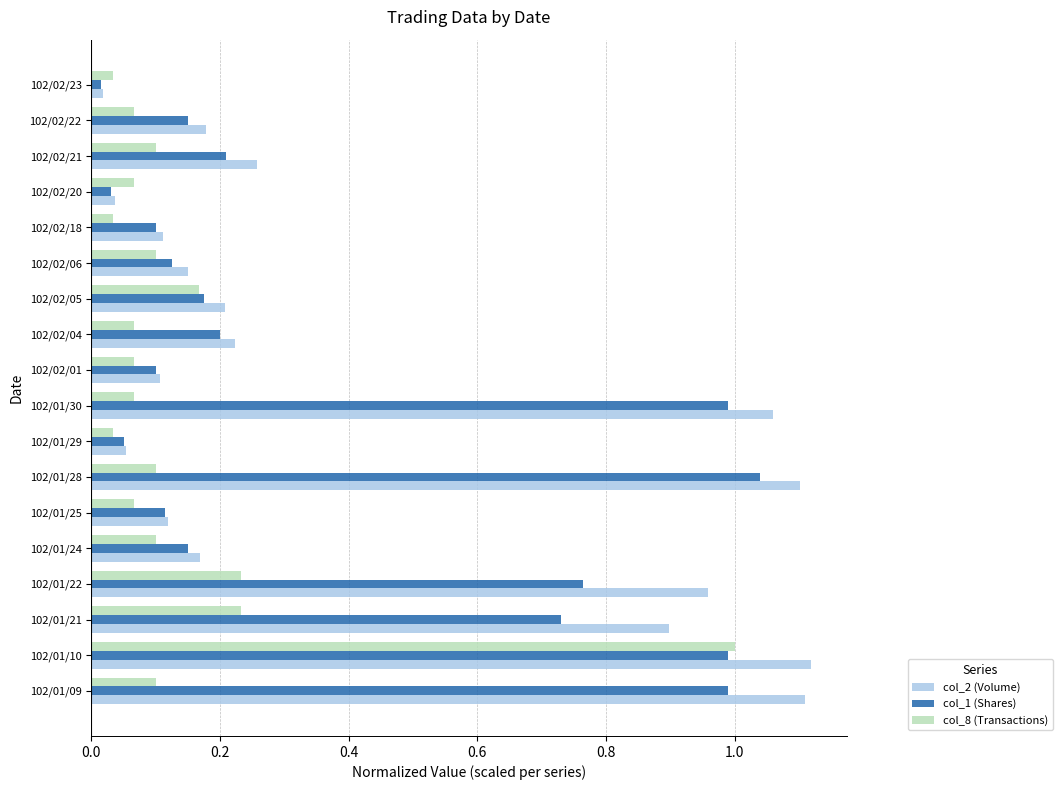

Which category has the highest value in the col_8 (Transactions) series?

102/01/10